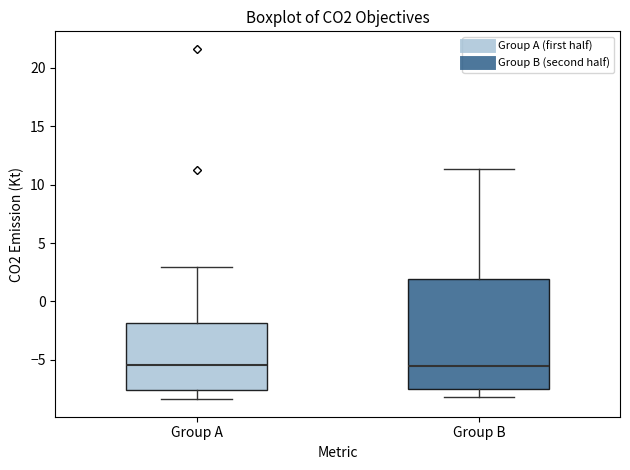

Reading left to right, read every box against the y-axis: the position of its median line, the range the box covers, and the ends of its whiskers. The values are not printed on the chart, so give them approximately, as read against the axis.

Group A: median -5.5, box -7.5 to -2.0, whiskers -8.5 to 3.0
Group B: median -5.5, box -7.5 to 2.0, whiskers -8.0 to 11.5